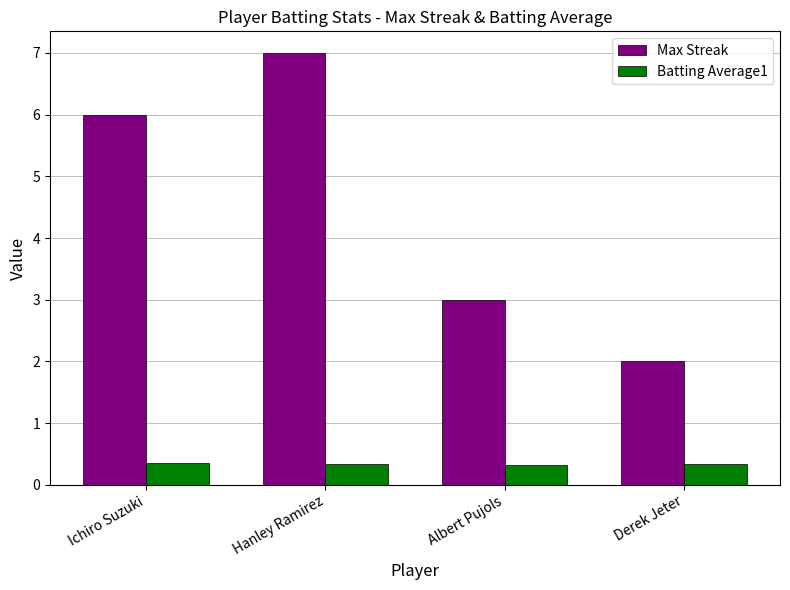

Count the number of categories in the chart.

4